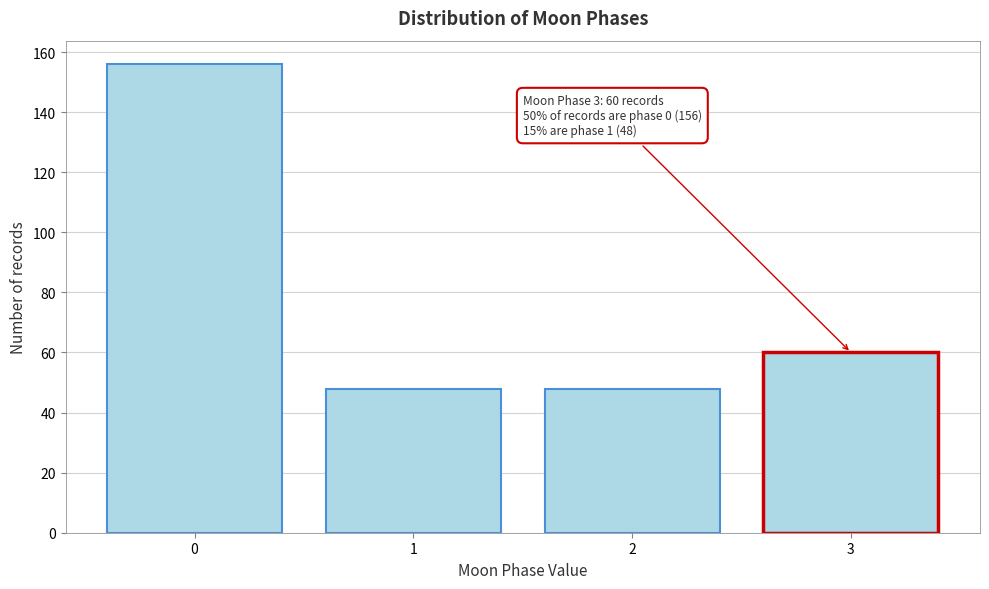

Reading left to right, extract all data points from this chart.

156	48	48	60